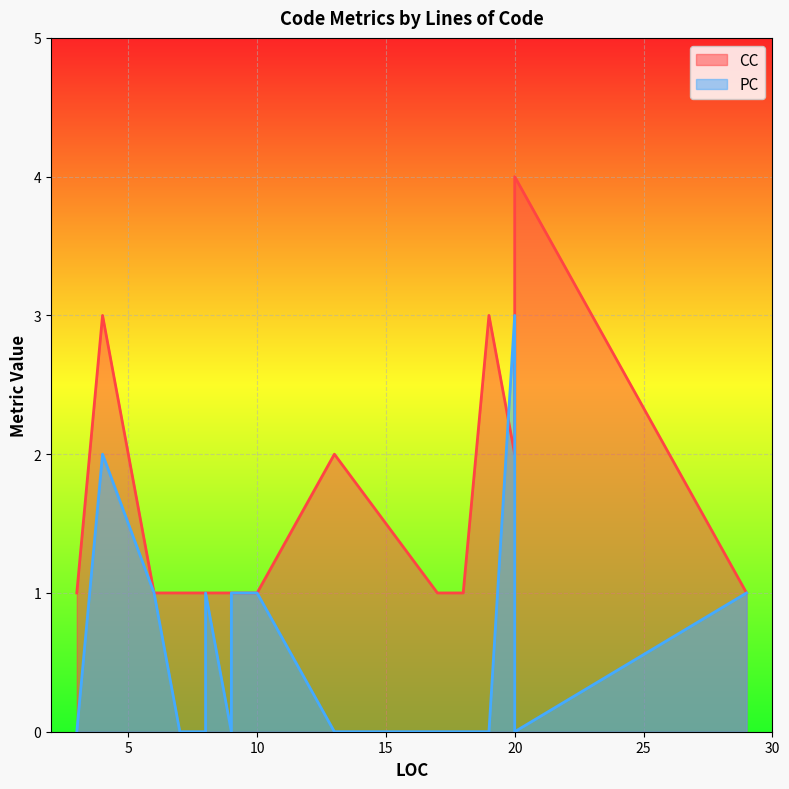

Rank the series at 17 from highest to lowest value.

CC, PC